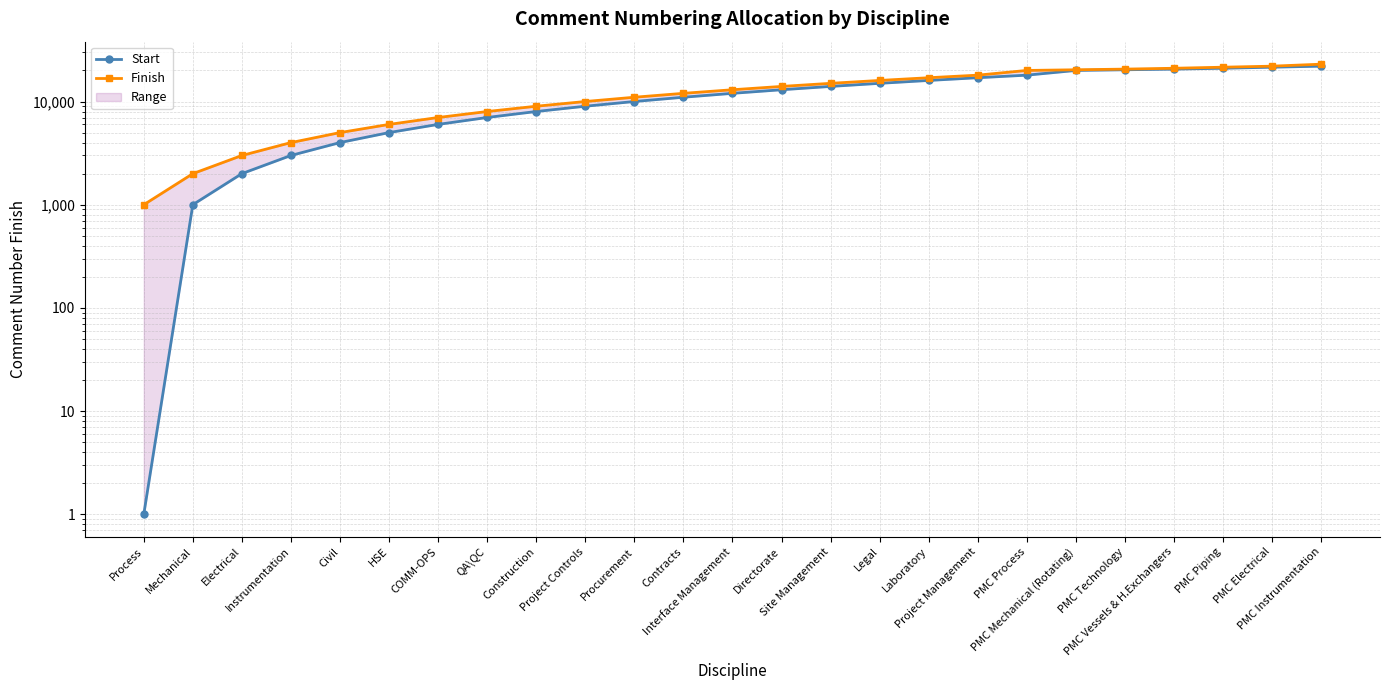

What are all the series names shown in the legend?

Start, Finish